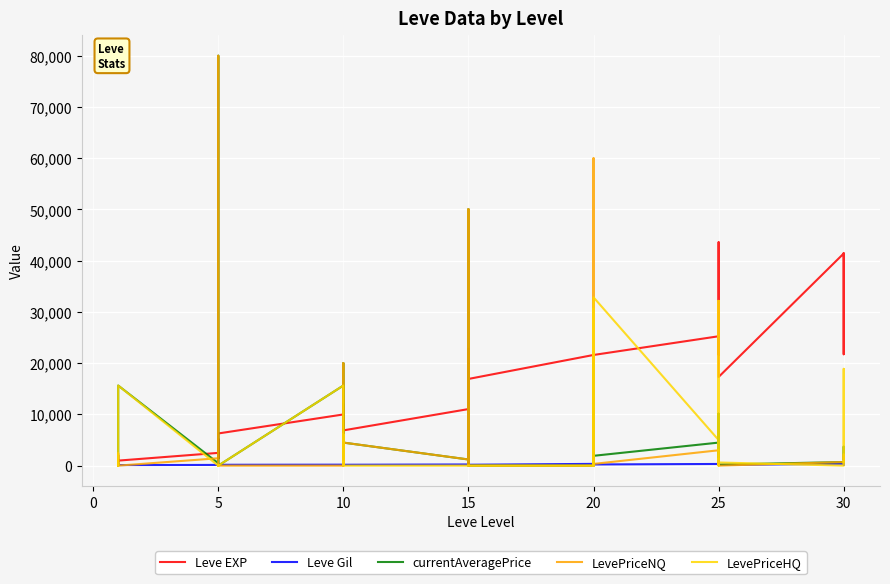

Which series has the largest total across all categories?

Leve EXP